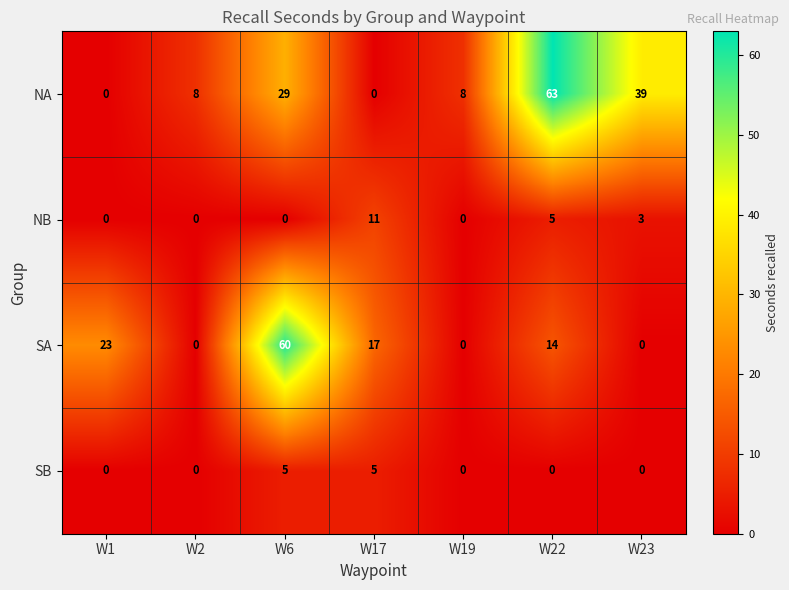

Is it true that NB equals 0 at W6?

True